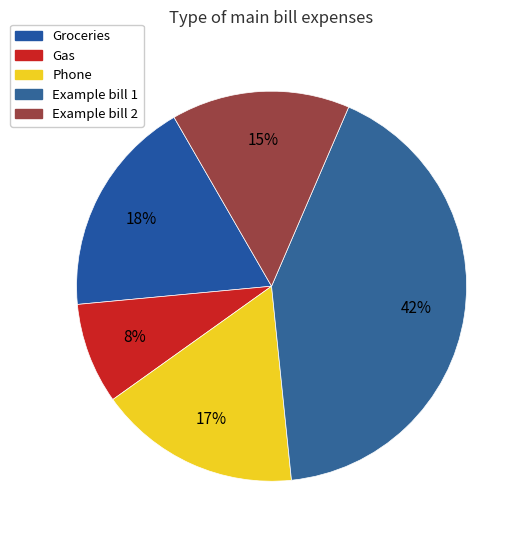

Does any single category account for the majority?

No